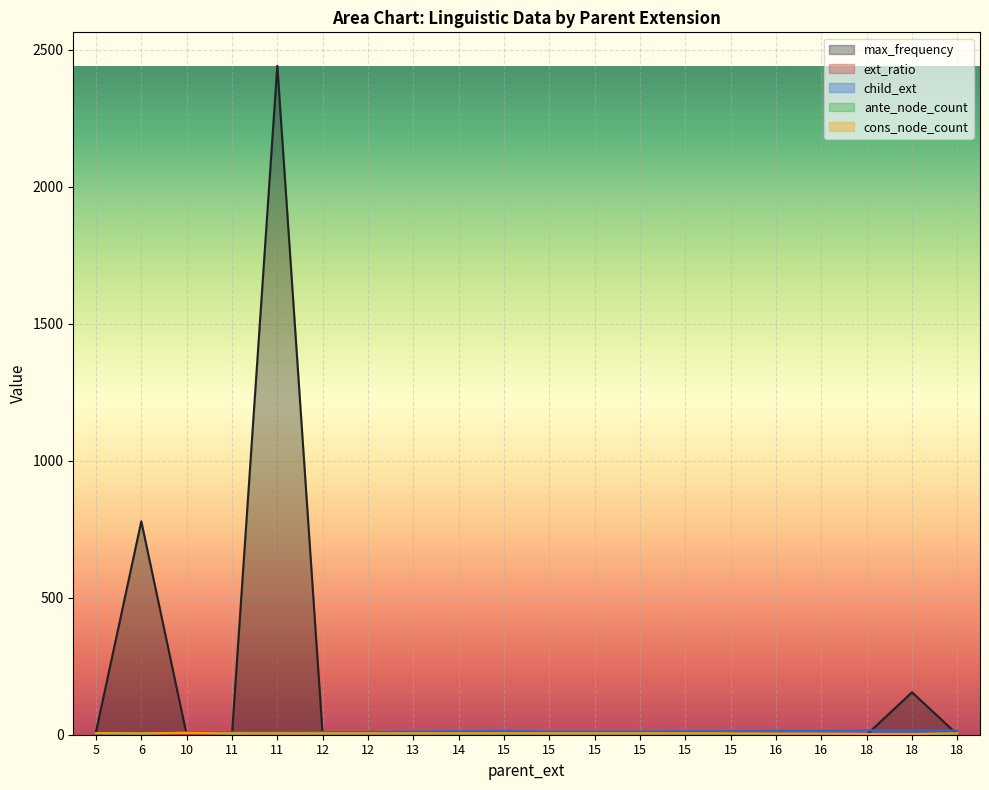

The child_ext series shows 14.0 at 16. True or false?

True